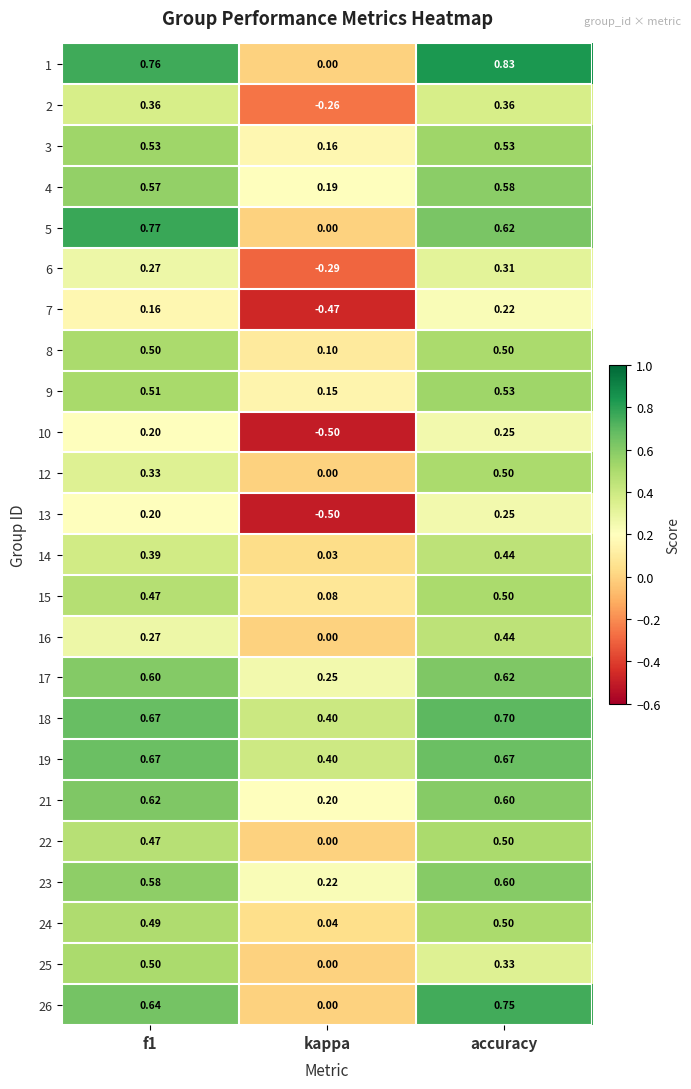

Which series has the largest total across all categories?

18